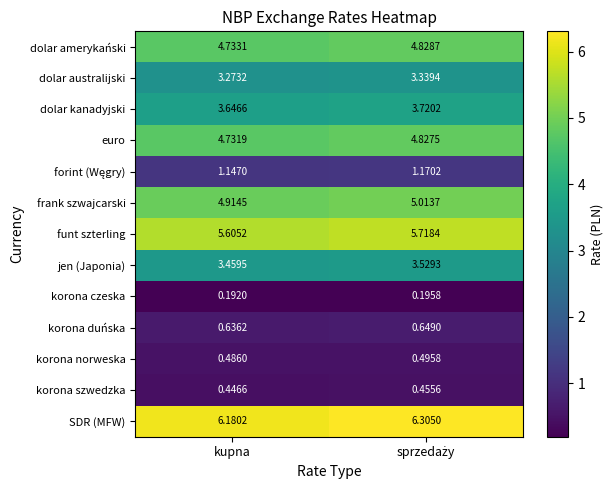

Which series has the largest total across all categories?

SDR (MFW)